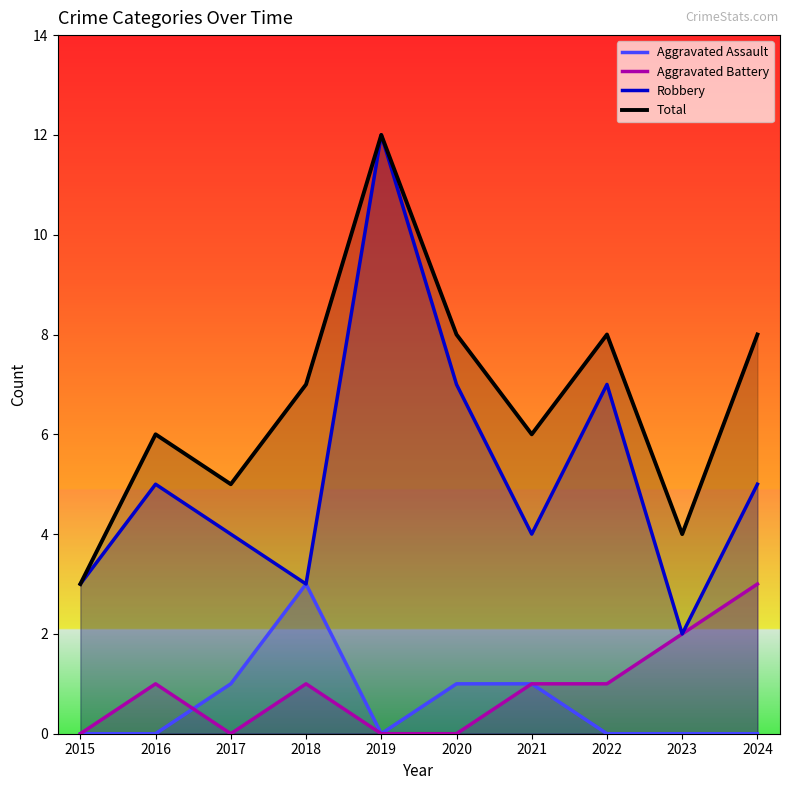

Reading left to right, list all the values displayed in this chart.

Aggravated Assault: 2015=0	2016=0	2017=1	2018=3	2019=0	2020=1	2021=1	2022=0	2023=0	2024=0
Aggravated Battery: 2015=0	2016=1	2017=0	2018=1	2019=0	2020=0	2021=1	2022=1	2023=2	2024=3
Robbery: 2015=3	2016=5	2017=4	2018=3	2019=12	2020=7	2021=4	2022=7	2023=2	2024=5
Total: 2015=3	2016=6	2017=5	2018=7	2019=12	2020=8	2021=6	2022=8	2023=4	2024=8